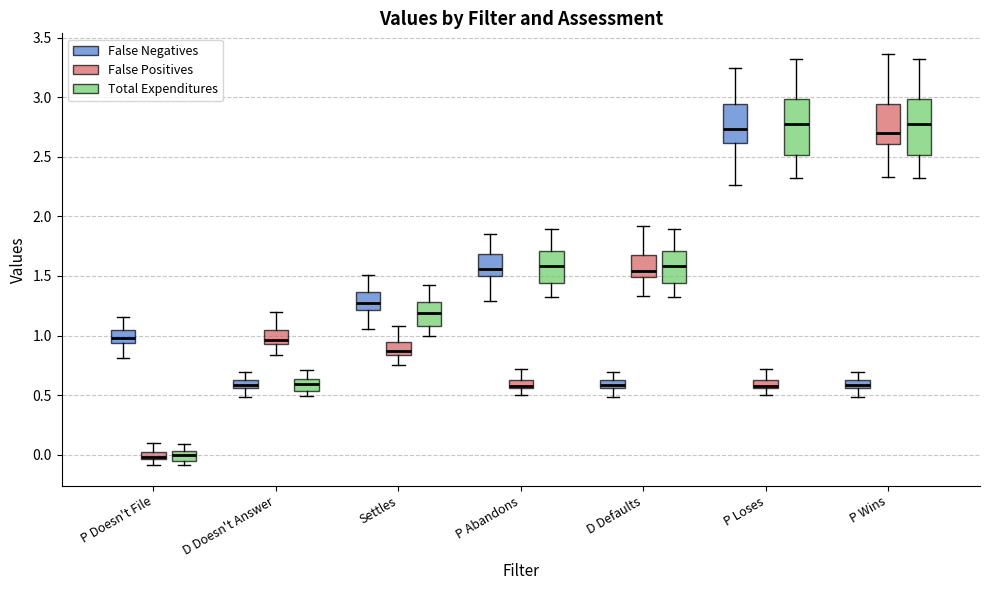

Where does the median line of the box for D Doesn't Answer (Total Expenditures) sit on the y-axis? The values are not printed on the chart, so give them approximately, as read against the axis.

0.60